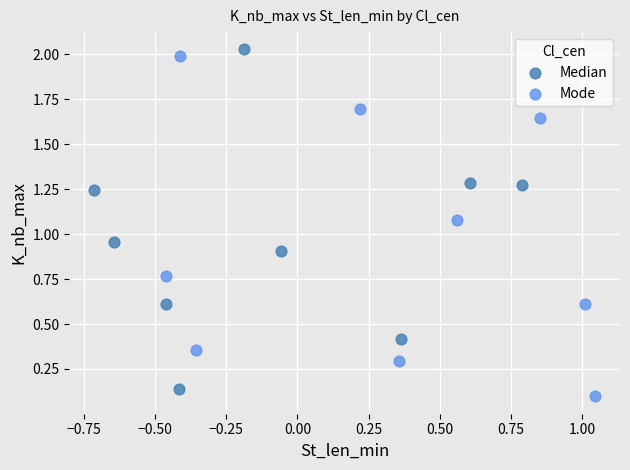

Which series reaches the maximum Y coordinate?

Median